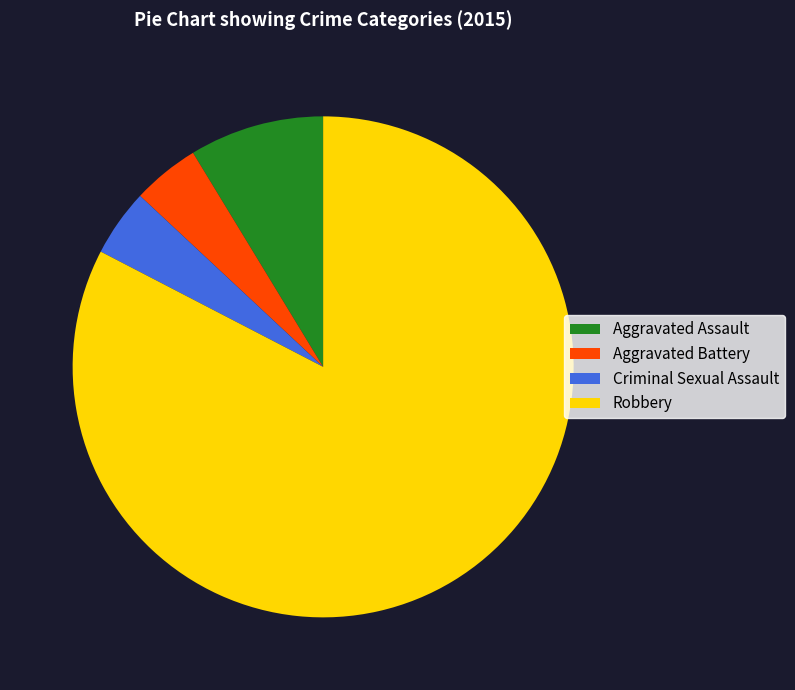

Between Aggravated Battery and Aggravated Assault, which is larger?

Aggravated Assault